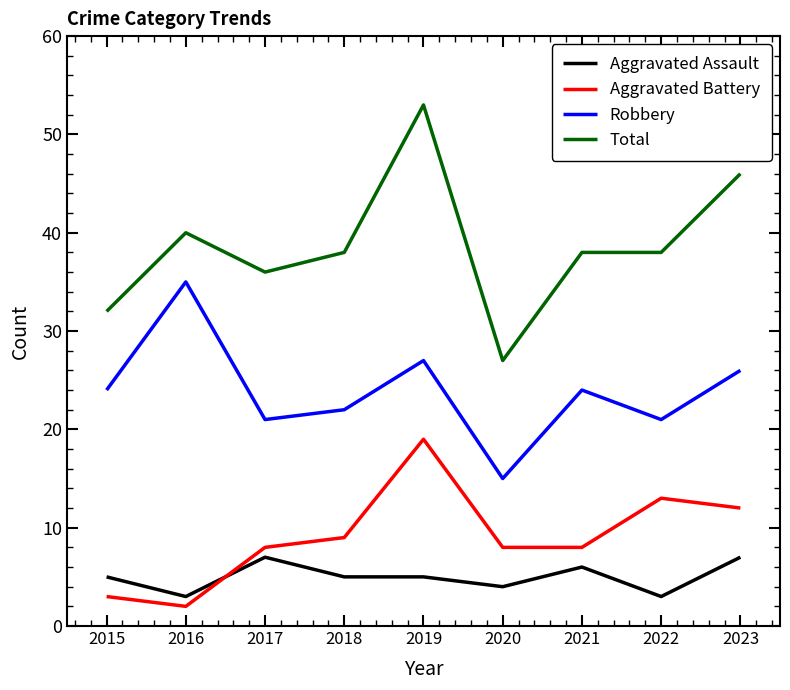

What is the average value of the Aggravated Assault series?

5